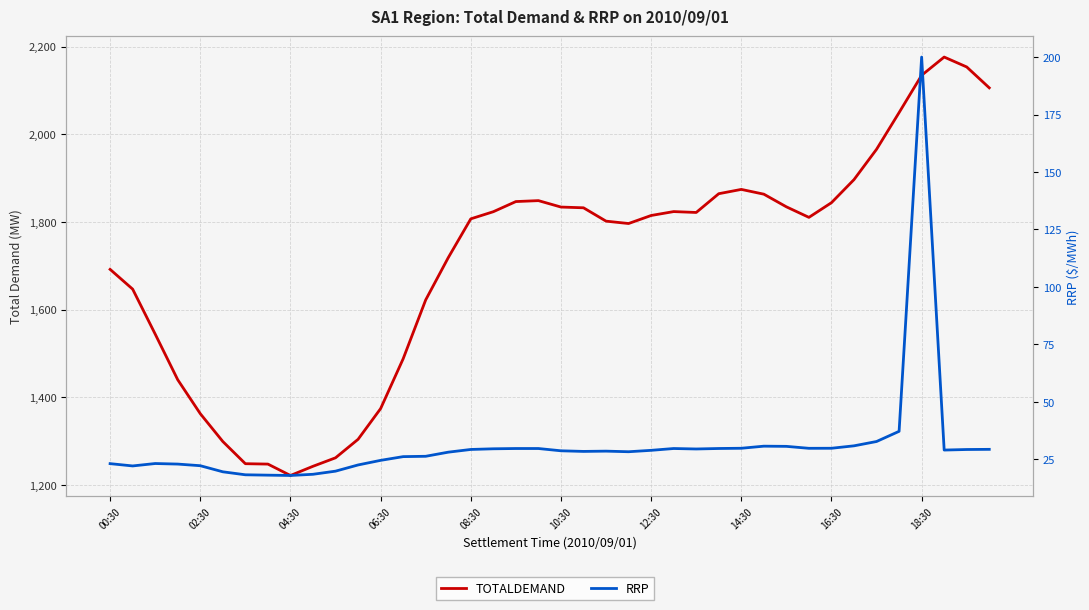

How many lines are shown in the chart?

2